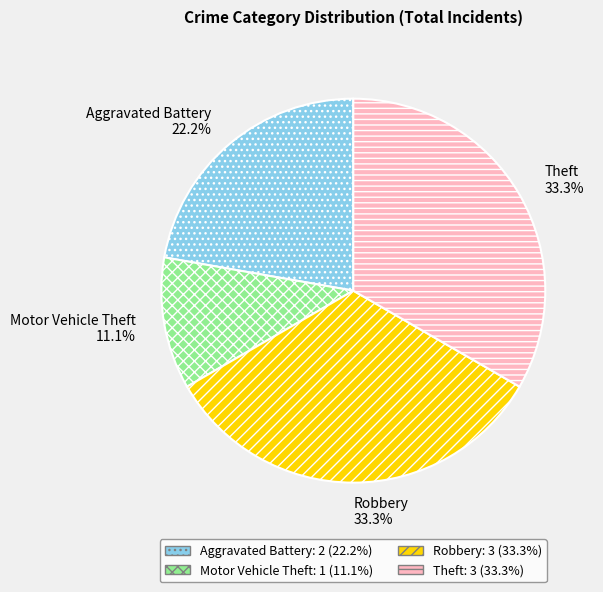

Between Aggravated Battery and Theft, which is larger?

Theft